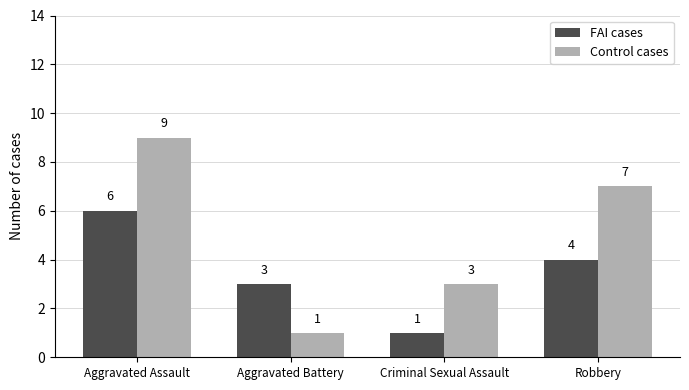

Reading left to right, what are all the values shown in this chart?

FAI cases: 6	3	1	4
Control cases: 9	1	3	7